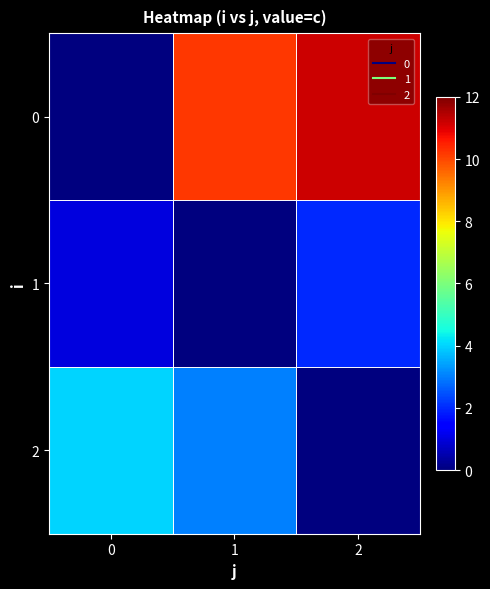

What is the greatest value displayed?

11.2